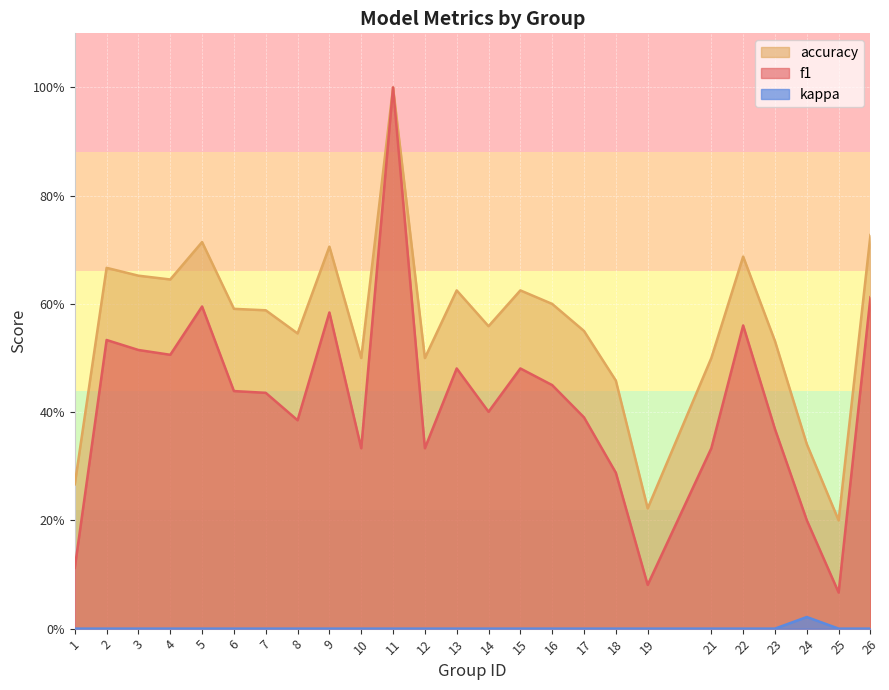

At which category does the chart reach its peak across all series?

11